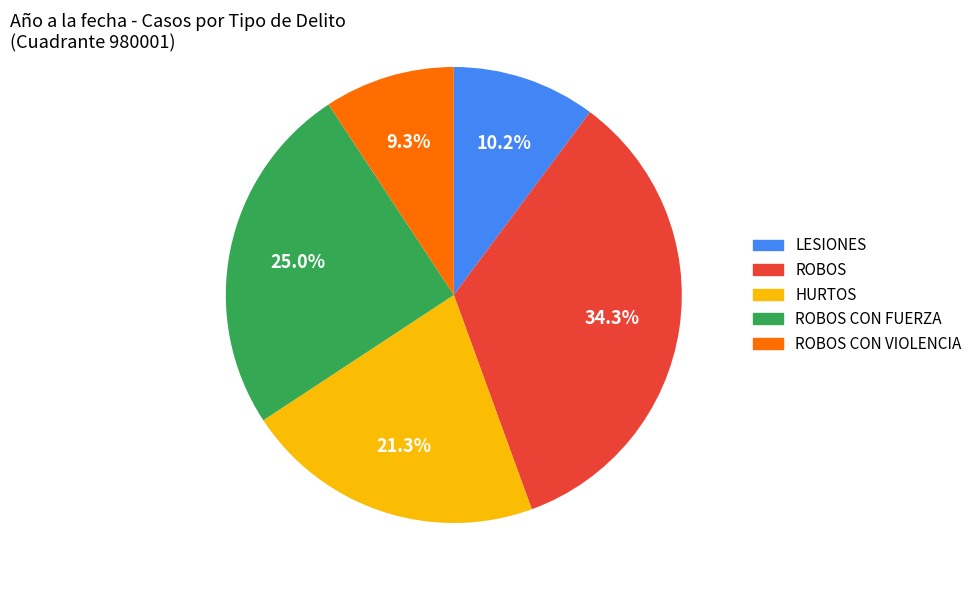

Does any single category account for the majority?

No